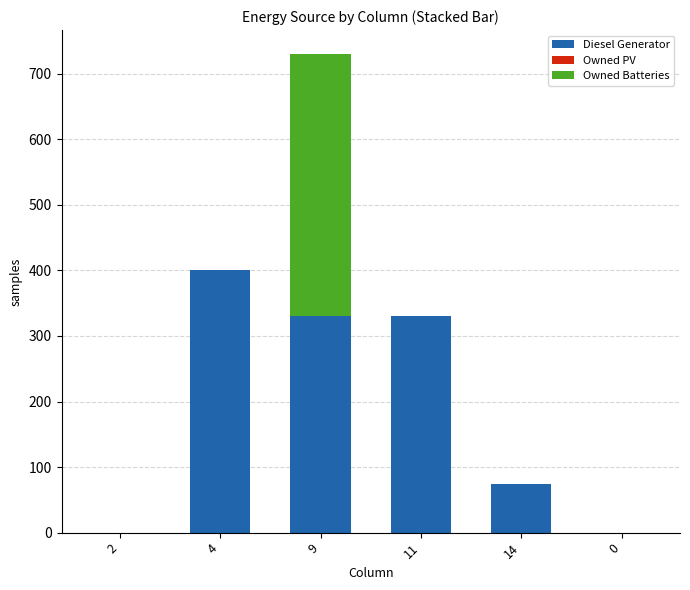

The value of Diesel Generator at 0 is 268. True or false?

False